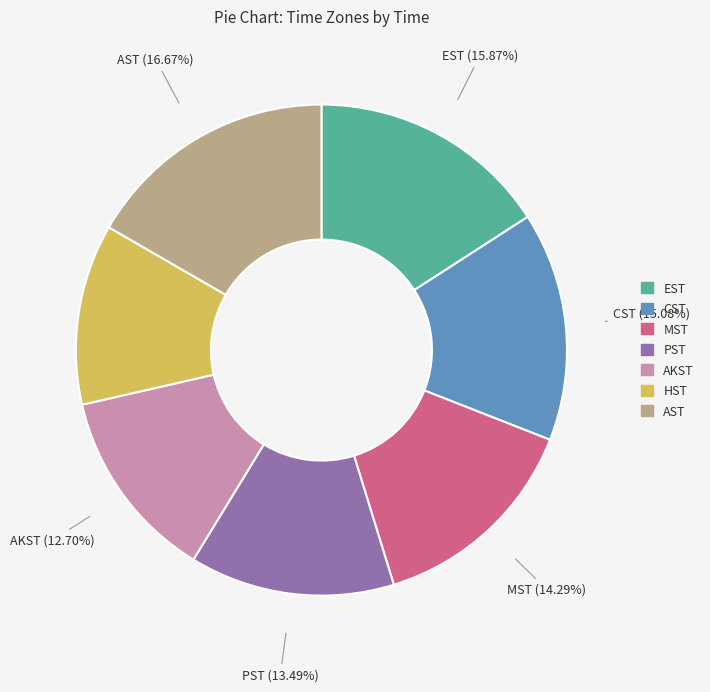

Combined, do CST and EST account for over 50%?

No